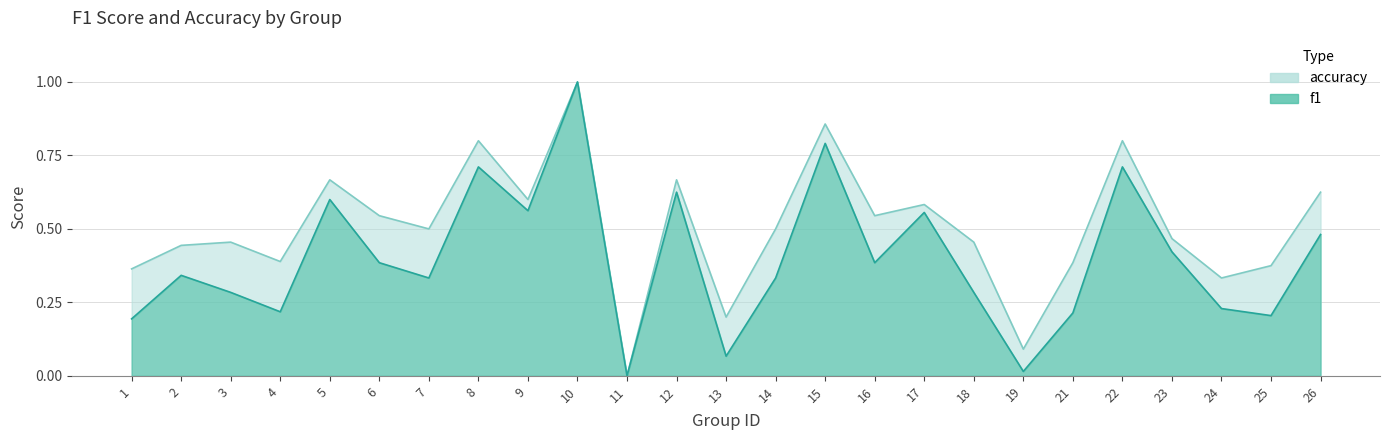

Which series has the largest total across all categories?

accuracy